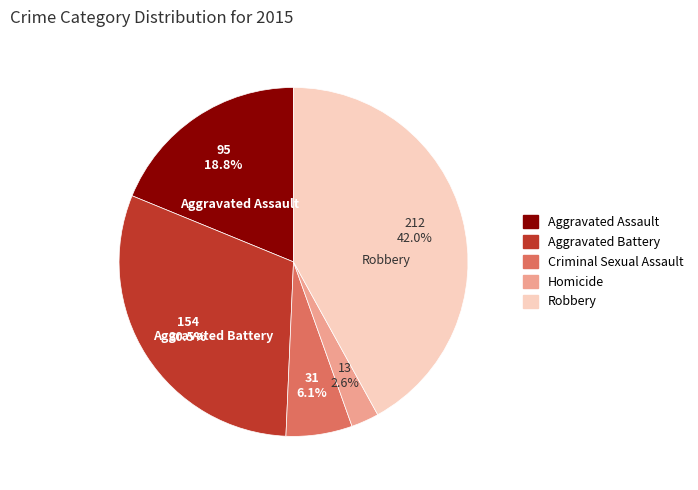

Which has a higher value, Homicide or Aggravated Battery?

Aggravated Battery